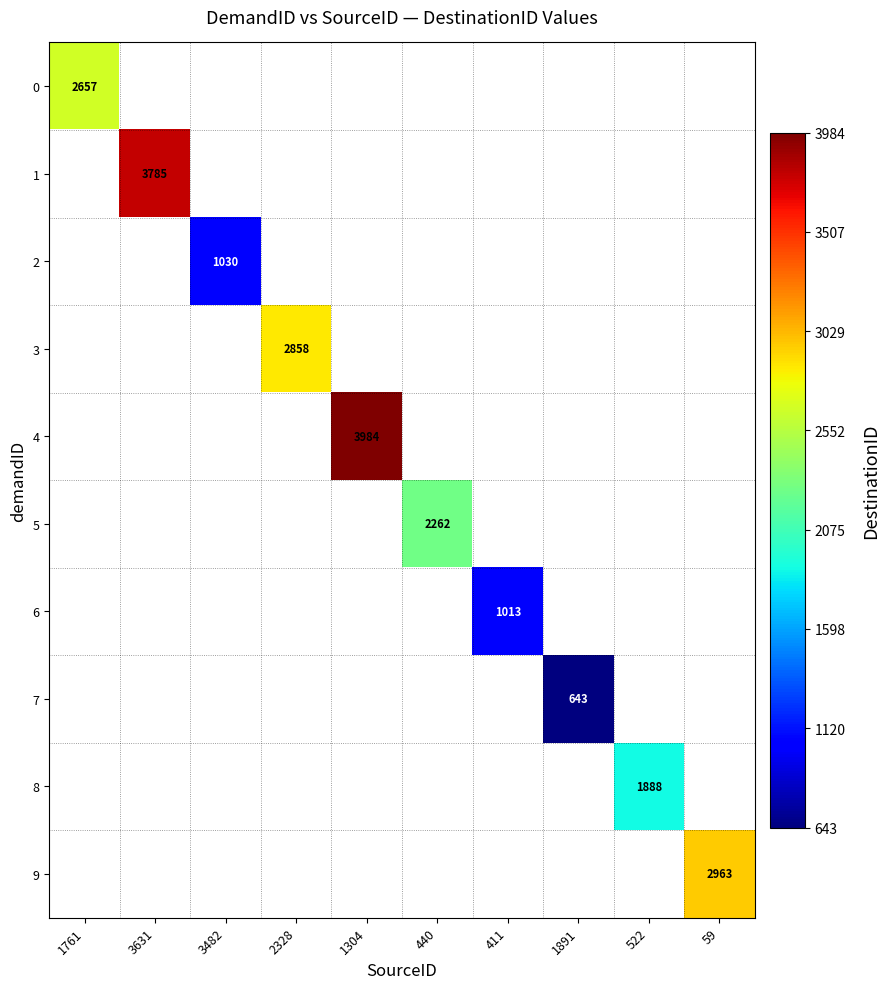

Is the value of 9 at 440 greater than the value of 1 at 1891?

No